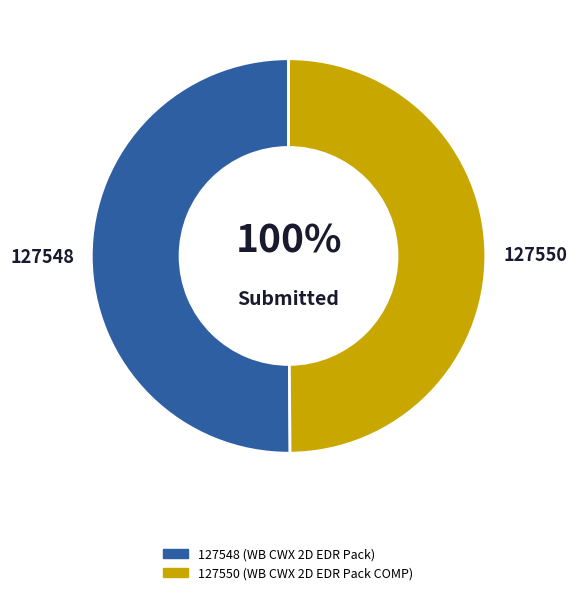

Between 127548 and 127550, which is larger?

127548